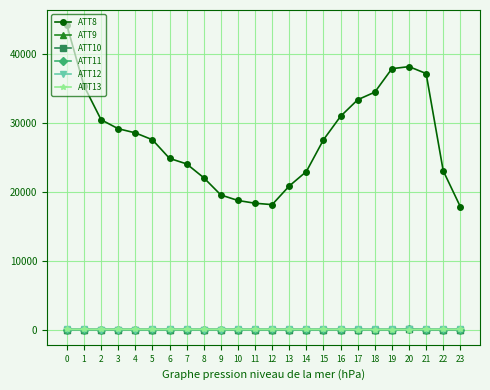

Does the chart display data point markers on the line(s)?

Yes